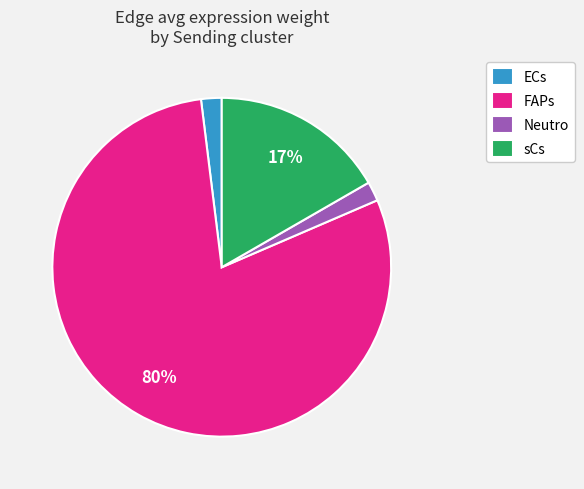

The sCs slice represents 30% of the pie. True or false?

False